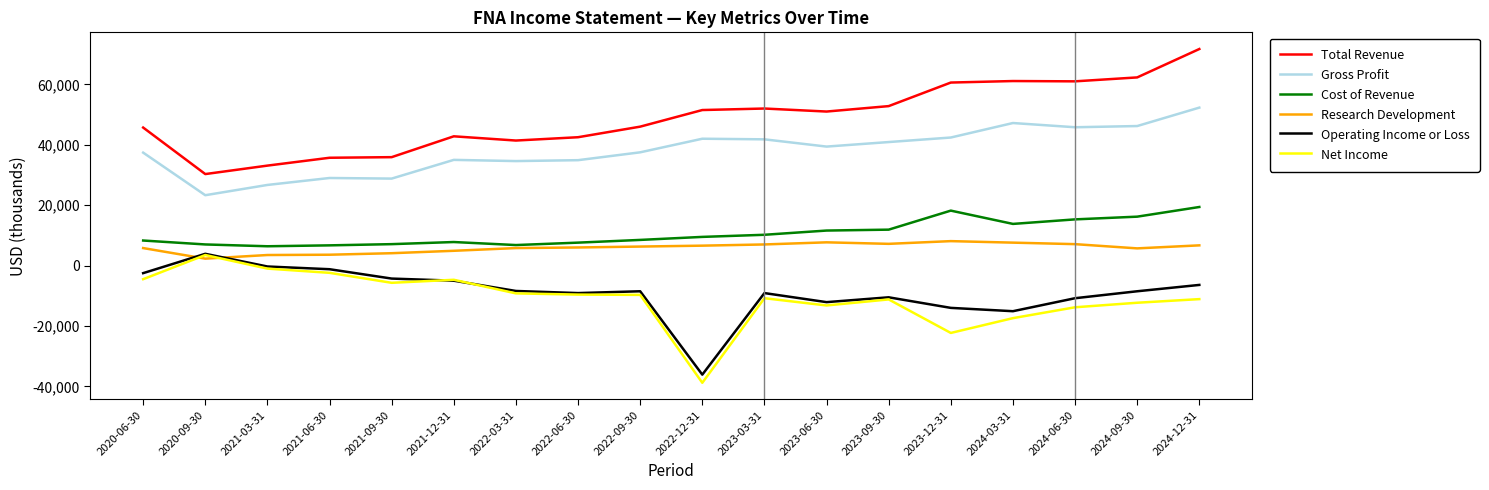

At which category is the sum across all series the highest?

2024-12-31